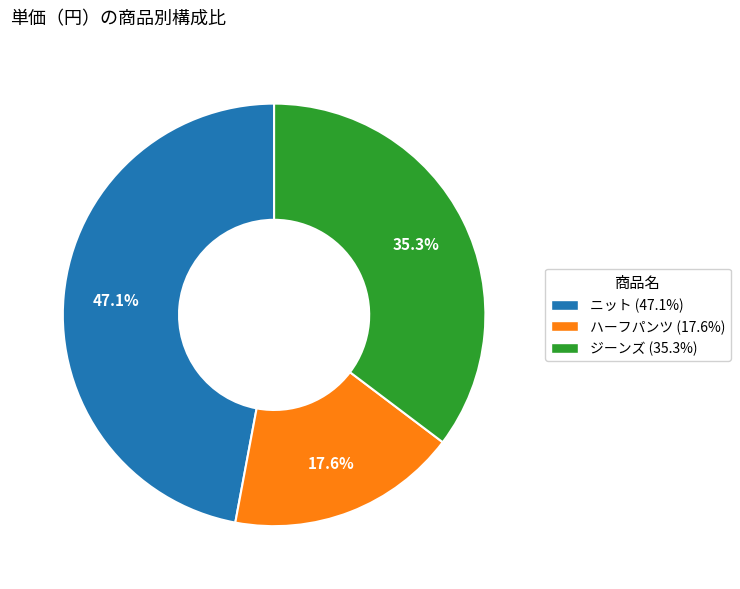

What is the ratio of the value at ニット to the value at ハーフパンツ?

2.7